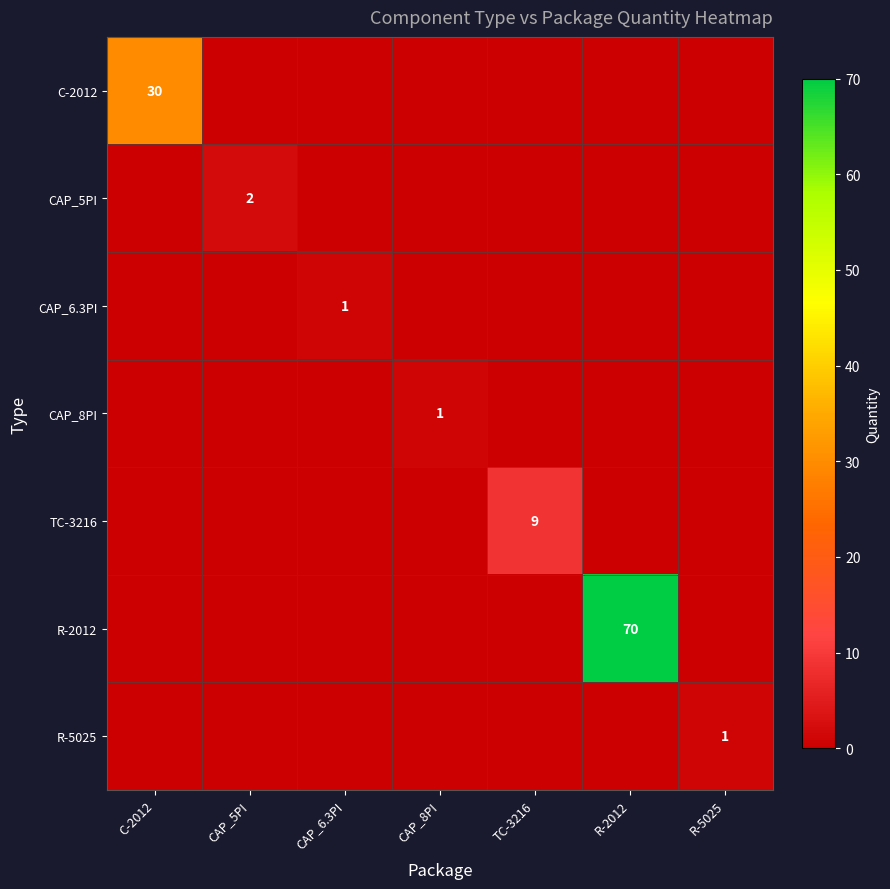

At which category does the chart reach its peak across all series?

R-2012